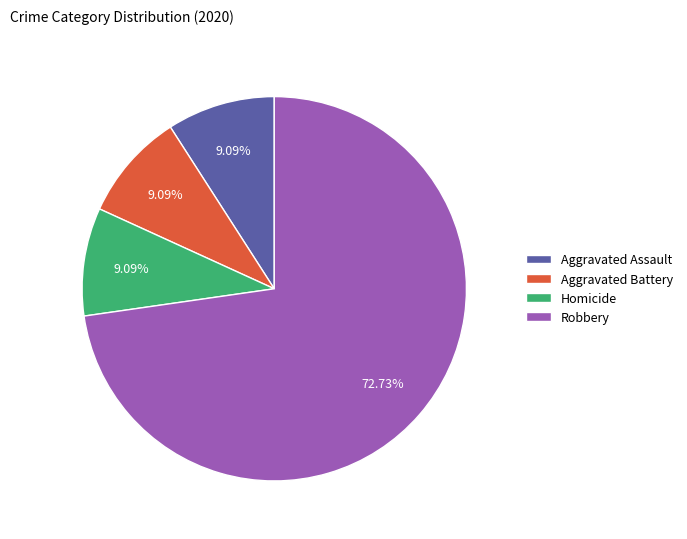

What is the ratio of the value at Aggravated Battery to the value at Aggravated Assault?

1.0